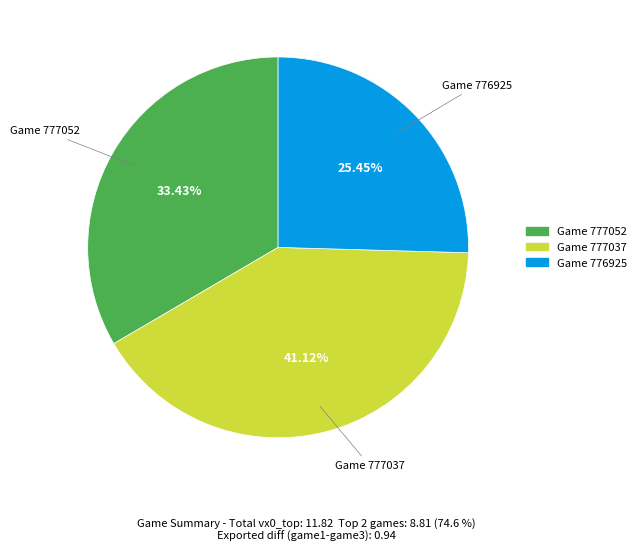

Count the number of slices in the pie.

3